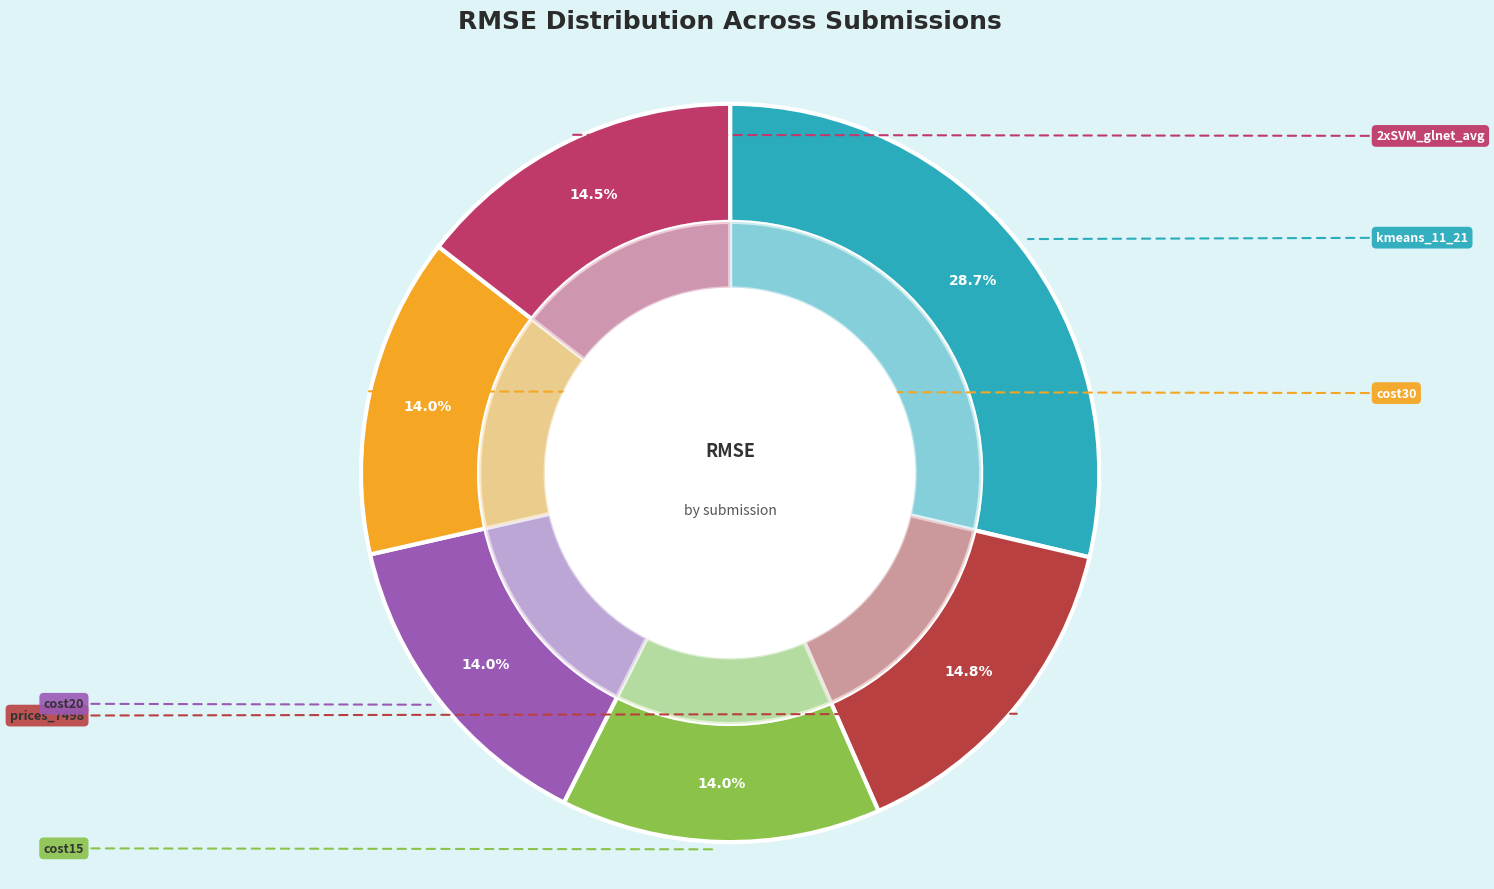

To the nearest percent, what portion does submit_2xSVM_glnet_avg represent?

14%